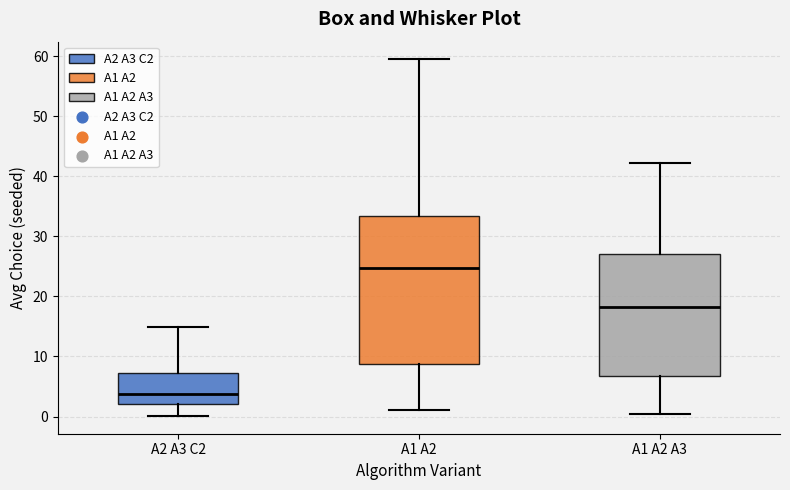

Which box is the tallest, from its lower edge to its upper edge?

A1 A2